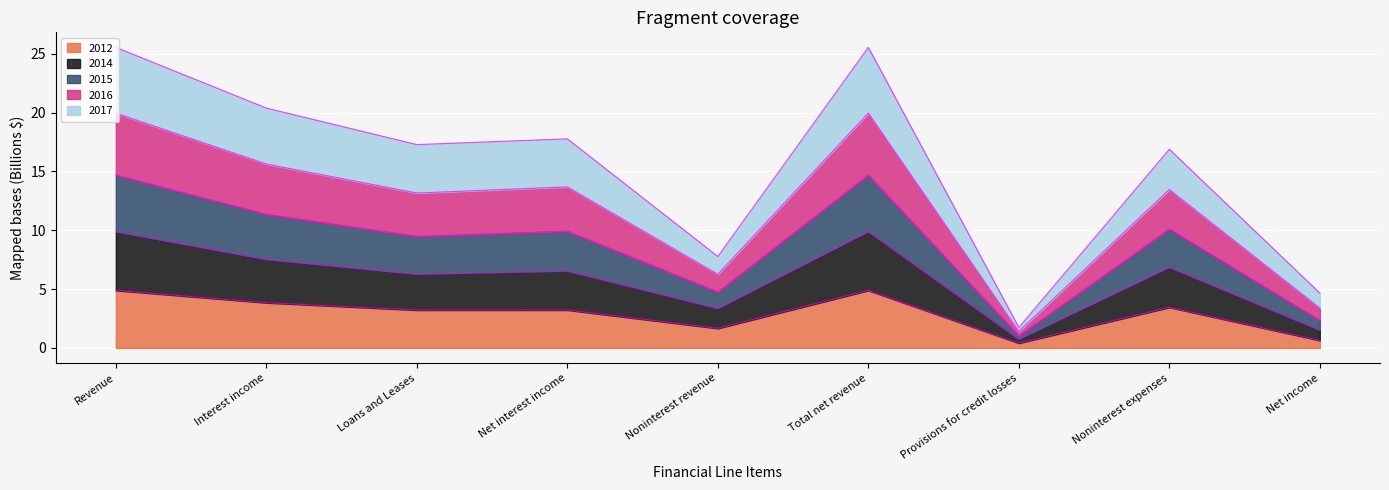

What is the total value across all series at Interest income?

20.4